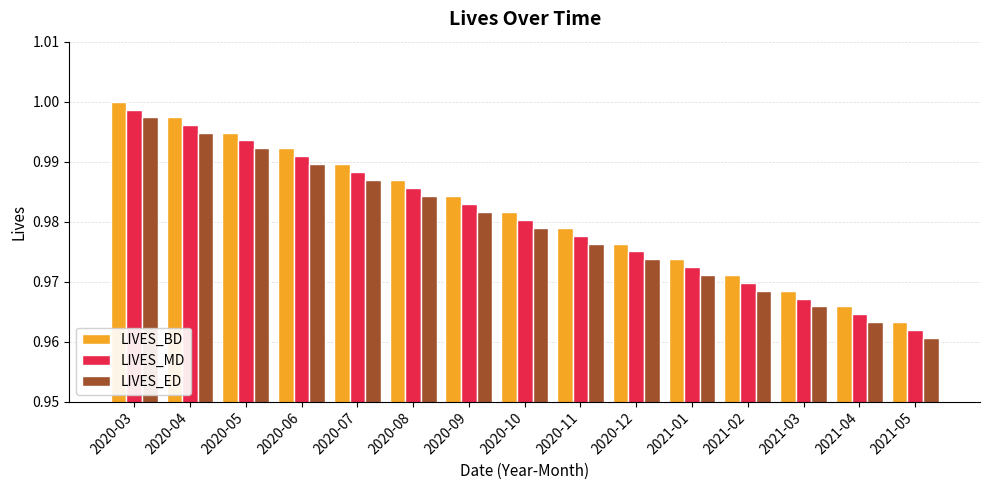

What is the label of the 14th bar from the left?

2021-04